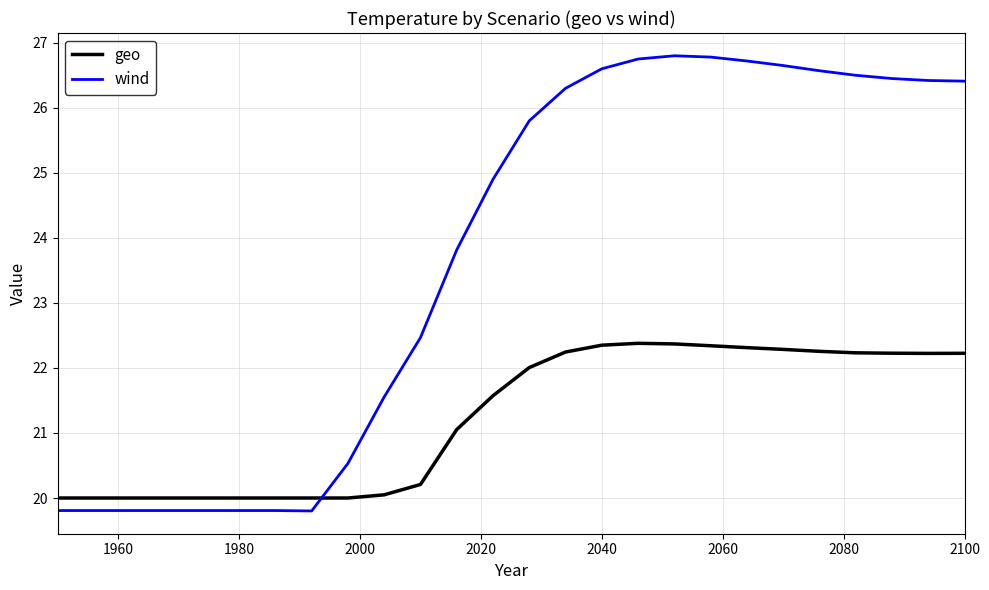

Which series has the widest spread of values?

wind